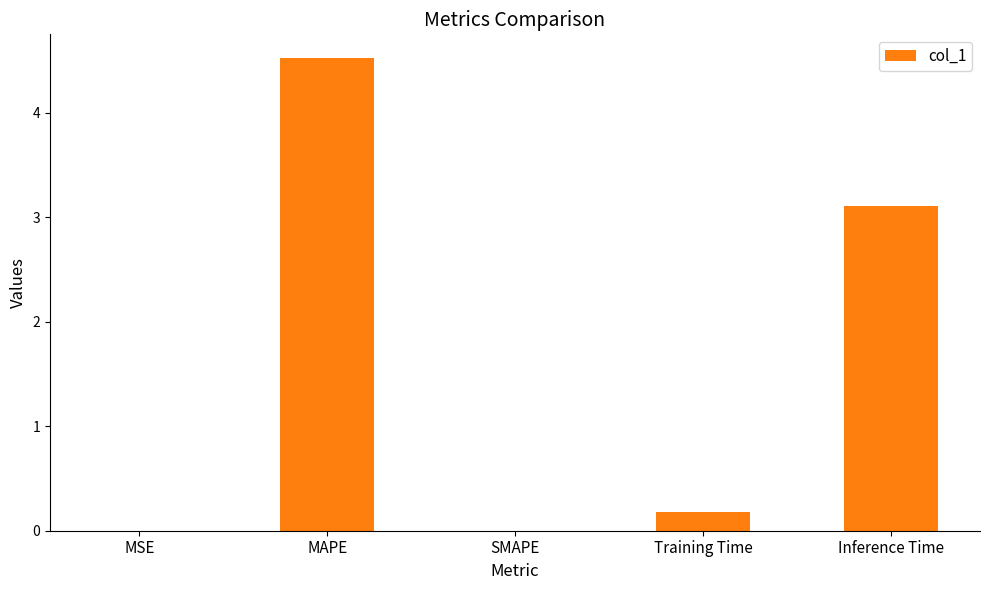

What is the sum of all values?

7.8